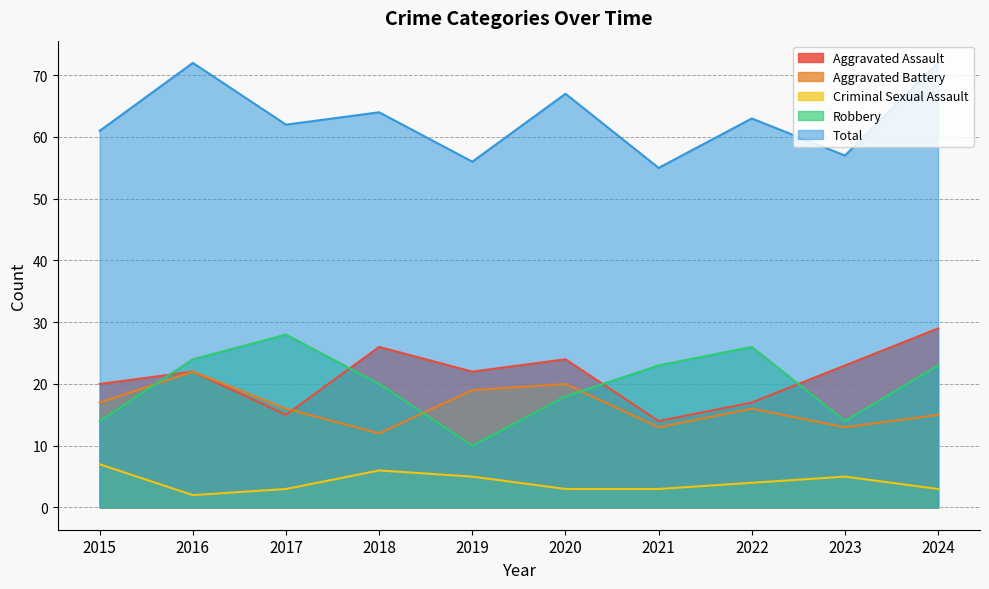

What is the average value of the Robbery series?

20